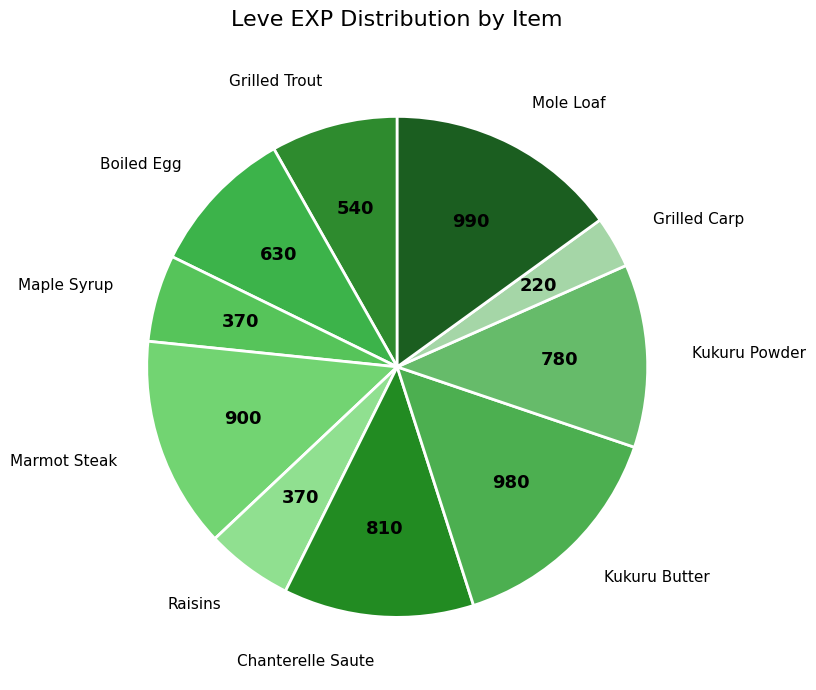

The Kukuru Powder slice represents 12% of the pie. True or false?

True